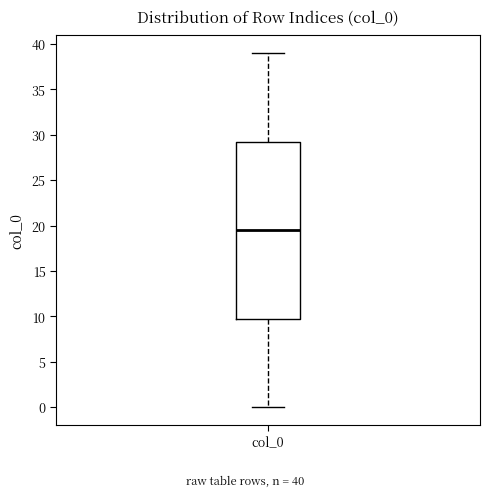

Where is the lower edge of the box for col_0 on the y-axis? The values are not printed on the chart, so give them approximately, as read against the axis.

10.0